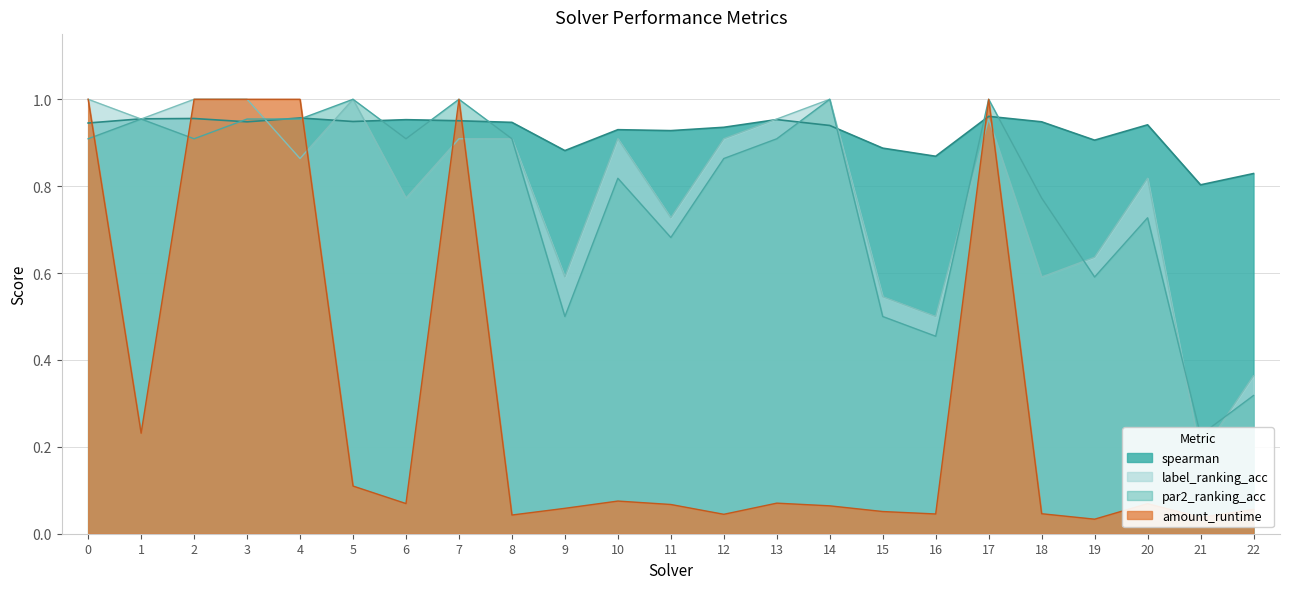

Reading left to right, extract all data points from this chart.

spearman: 0=0.9	1=1.0	2=1.0	3=0.9	4=1.0	5=0.9	6=1.0	7=1.0	8=0.9	9=0.9	10=0.9	11=0.9	12=0.9	13=1.0	14=0.9	15=0.9	16=0.9	17=1.0	18=0.9	19=0.9	20=0.9	21=0.8	22=0.8
amount_runtime: 0=1.0	1=0.2	2=1.0	3=1.0	4=1.0	5=0.1	6=0.1	7=1.0	8=0.0	9=0.1	10=0.1	11=0.1	12=0.0	13=0.1	14=0.1	15=0.1	16=0.0	17=1.0	18=0.0	19=0.0	20=0.1	21=0.0	22=0.1
par2_ranking_acc: 0=0.9	1=1.0	2=0.9	3=1.0	4=1.0	5=1.0	6=0.9	7=1.0	8=0.9	9=0.5	10=0.8	11=0.7	12=0.9	13=0.9	14=1.0	15=0.5	16=0.5	17=1.0	18=0.8	19=0.6	20=0.7	21=0.2	22=0.3
label_ranking_acc: 0=1.0	1=1.0	2=1.0	3=1.0	4=0.9	5=1.0	6=0.8	7=0.9	8=0.9	9=0.6	10=0.9	11=0.7	12=0.9	13=1.0	14=1.0	15=0.5	16=0.5	17=1.0	18=0.6	19=0.6	20=0.8	21=0.2	22=0.4